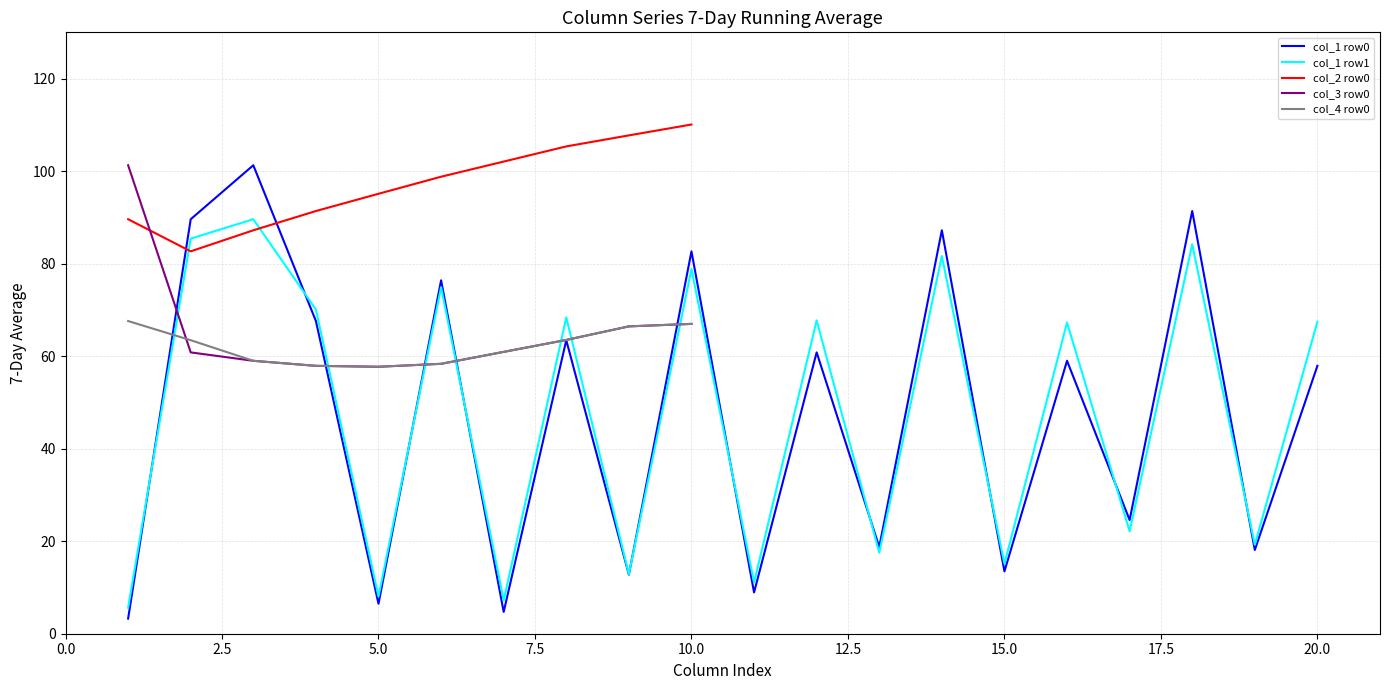

What is the minimum value shown in the chart?

3.3